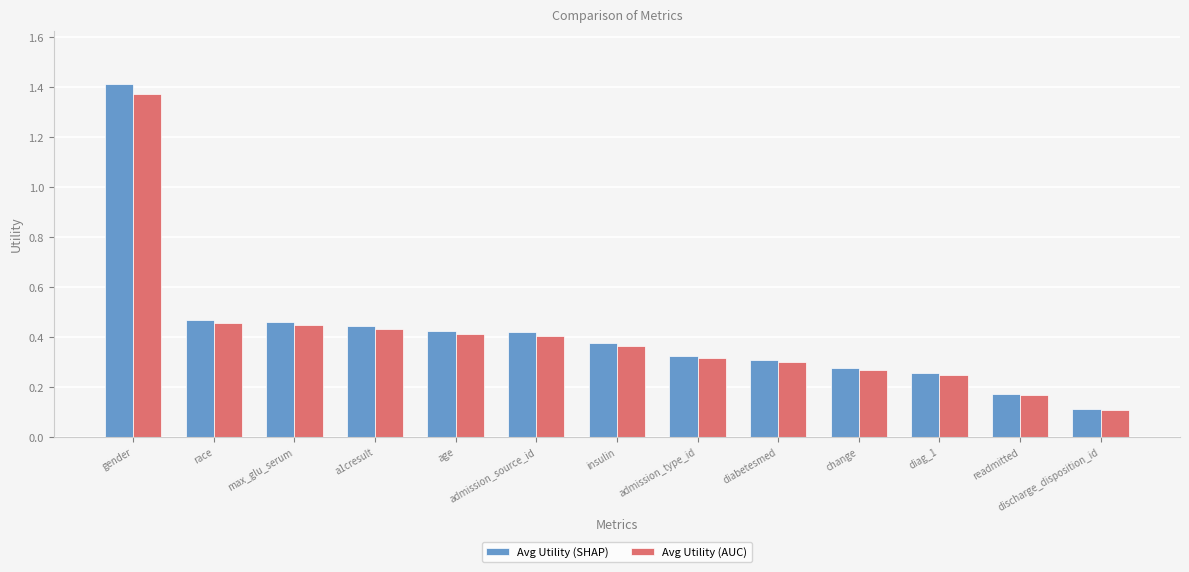

What is the total value across all series at diabetesmed?

0.6